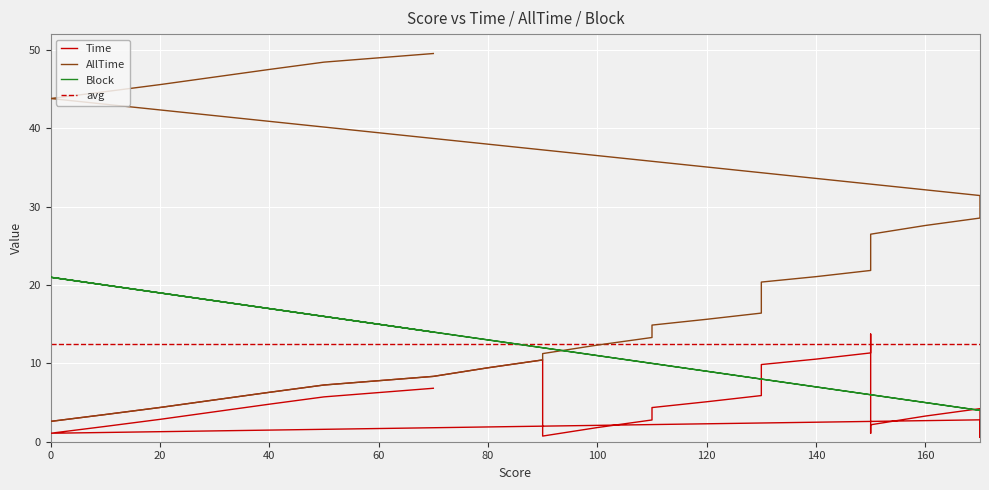

What is the approximate value of Time at 130?

9.1